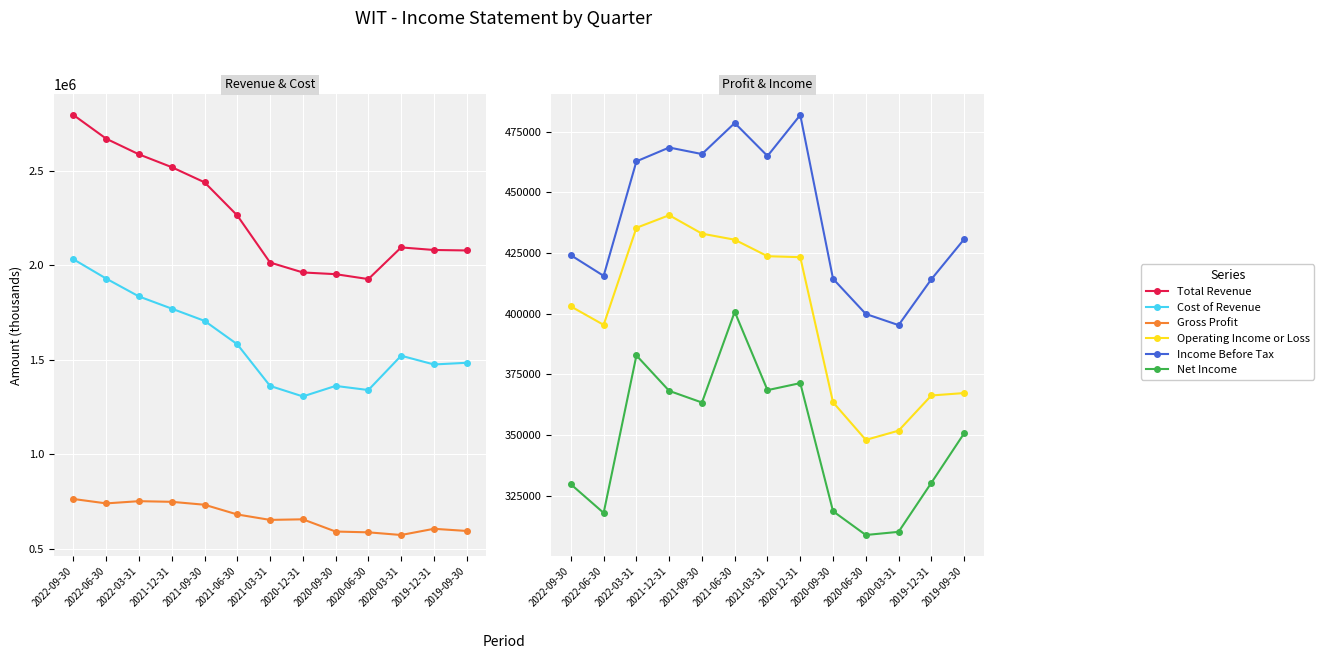

How many lines are shown in the chart?

6